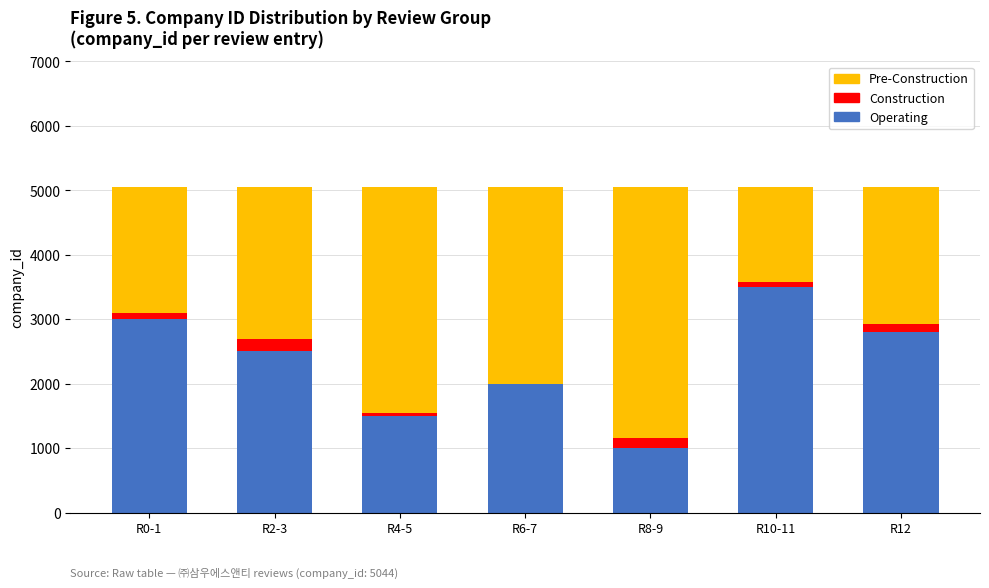

What is the sum of all Operating values?

16300